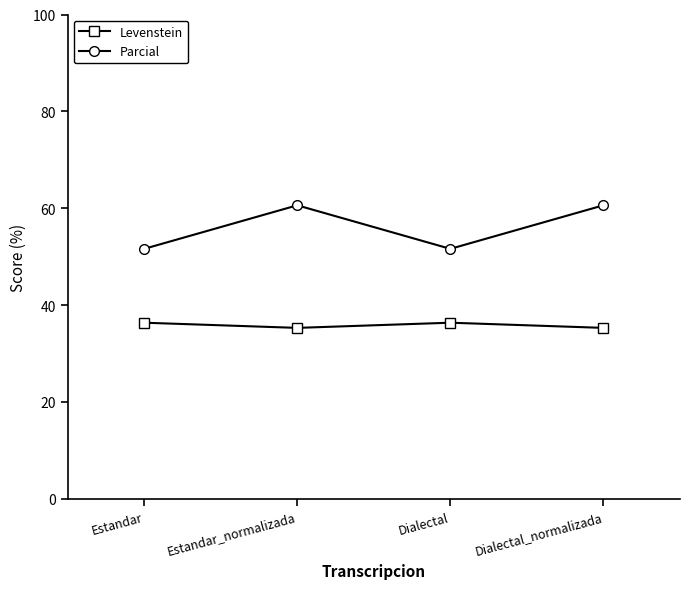

In Parcial, how many points are lower than both neighbors (excluding endpoints)?

1